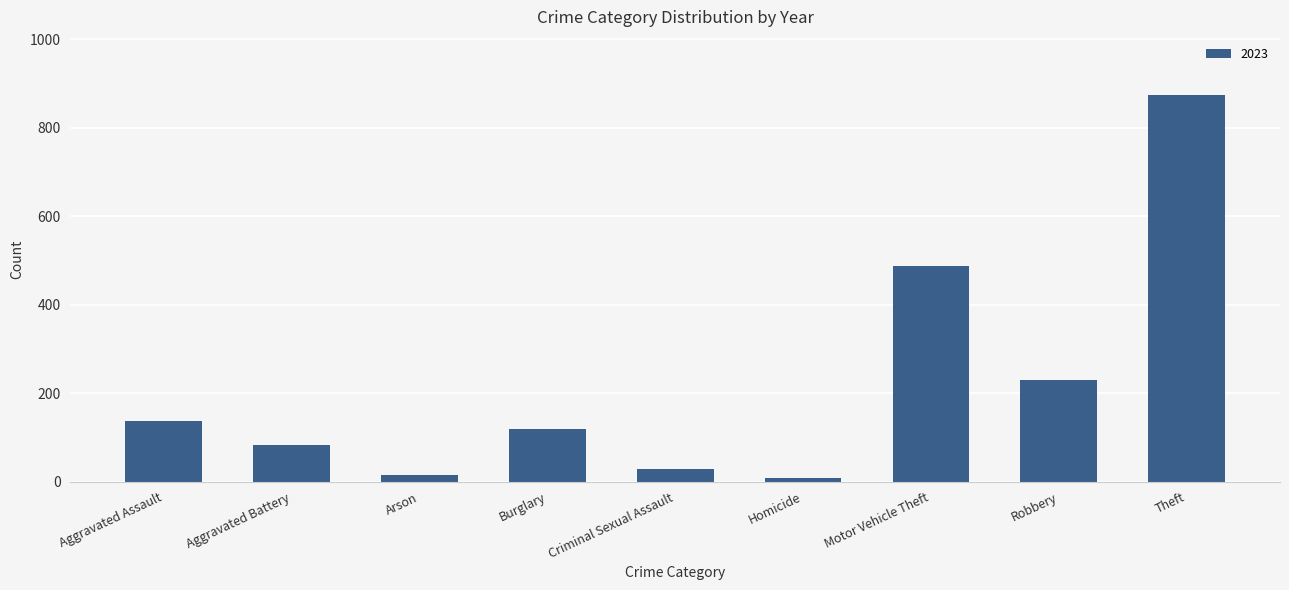

What is the approximate value at Theft?

874